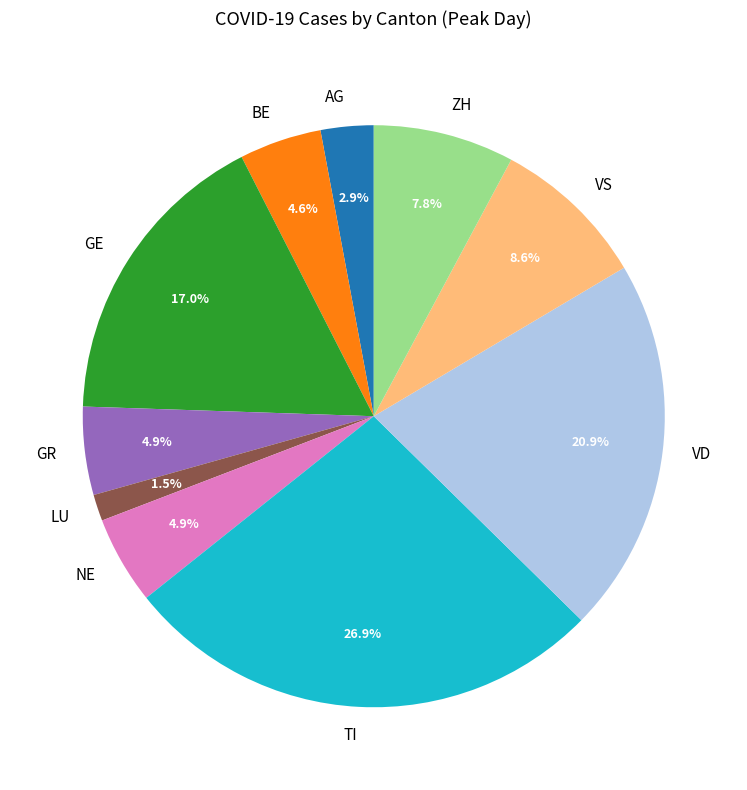

To the nearest percent, what percentage of the pie is NE?

5%